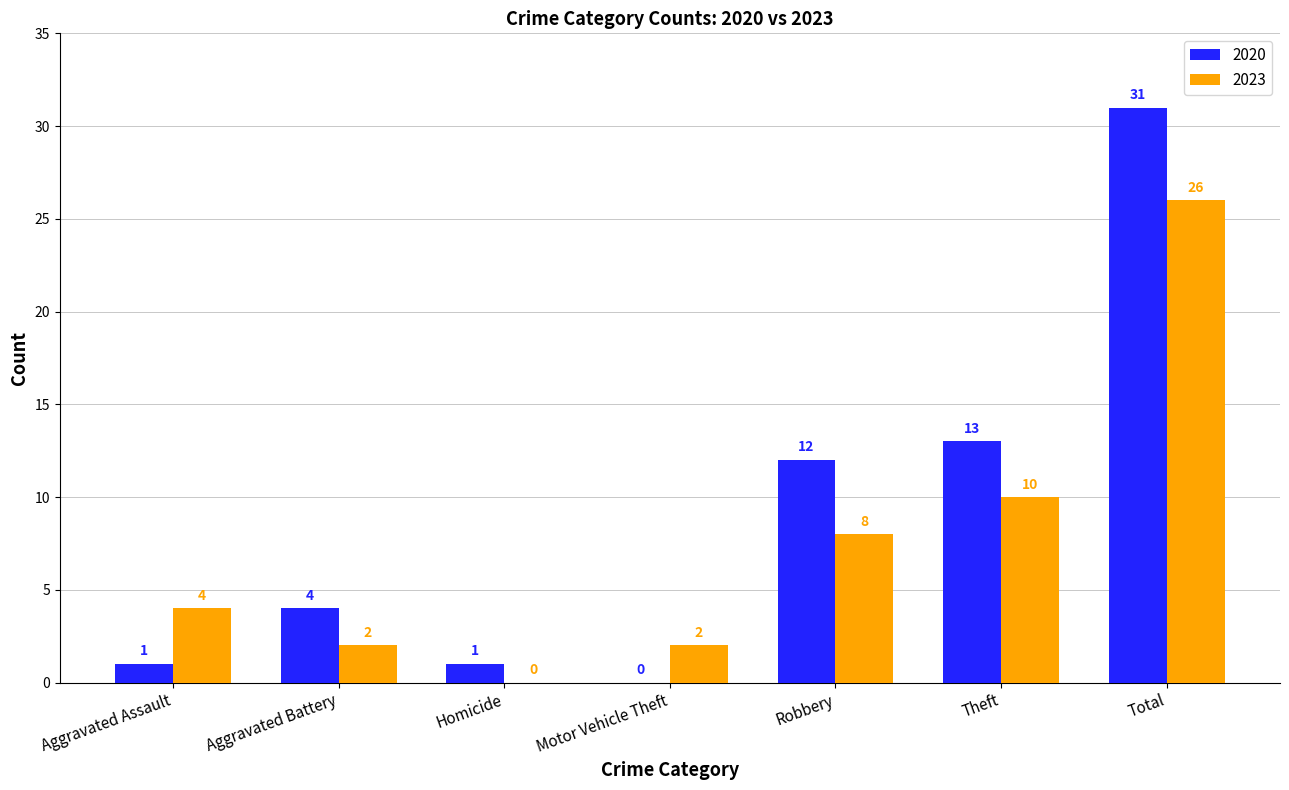

What are all the series names shown in the legend?

2020, 2023